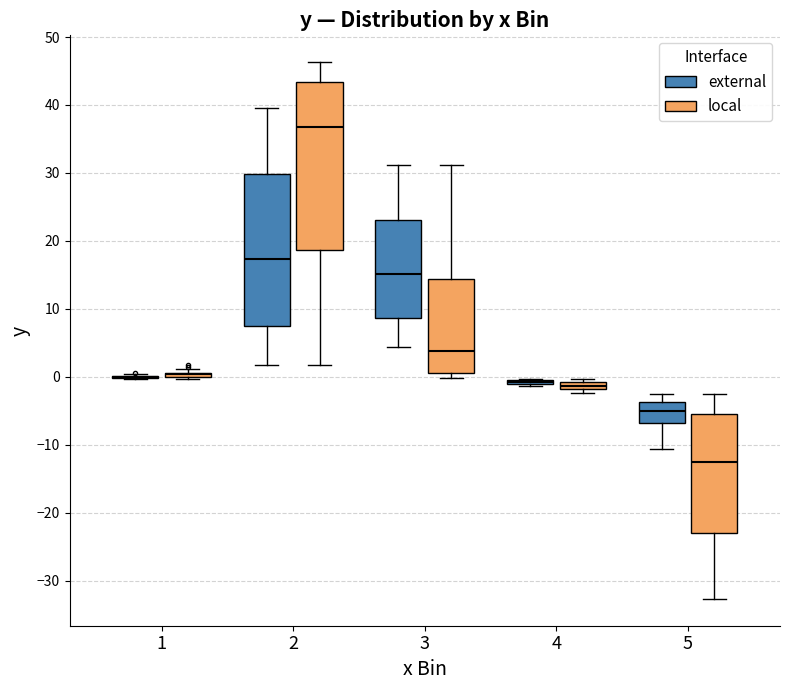

Comparing the boxes themselves (not the whiskers), which one is the tallest?

2 (local)